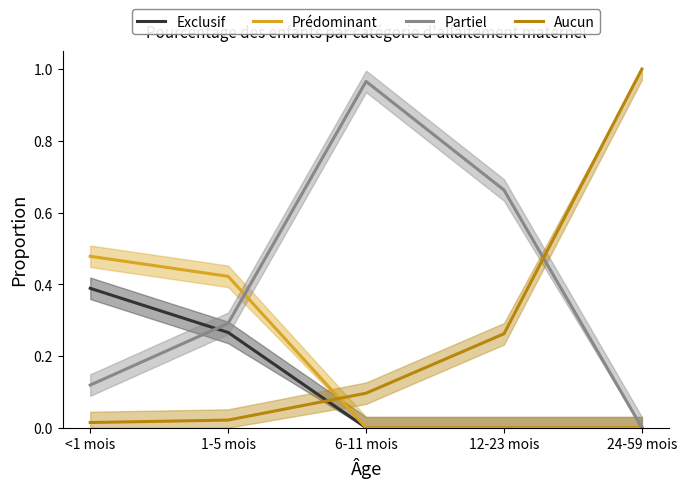

Reading right to left, what are all the values shown in this chart?

Exclusif: 0.0	0.0	0.0	0.3	0.4
Prédominant: 0.0	0.0	0.0	0.4	0.5
Partiel: 0.0	0.7	1.0	0.3	0.1
Aucun: 1.0	0.3	0.1	0.0	0.0